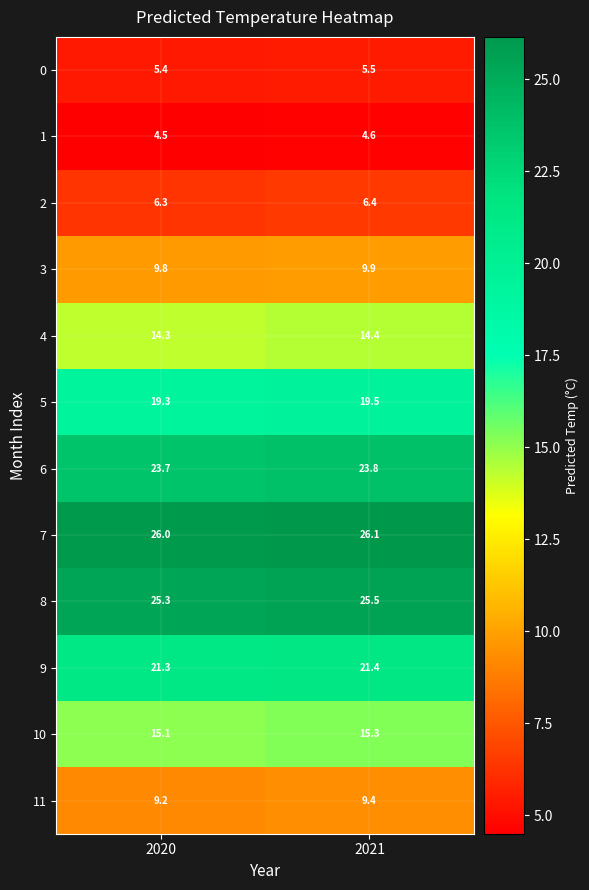

List the series in order of their peak value, lowest first.

1, 0, 2, 11, 3, 4, 10, 5, 9, 6, 8, 7